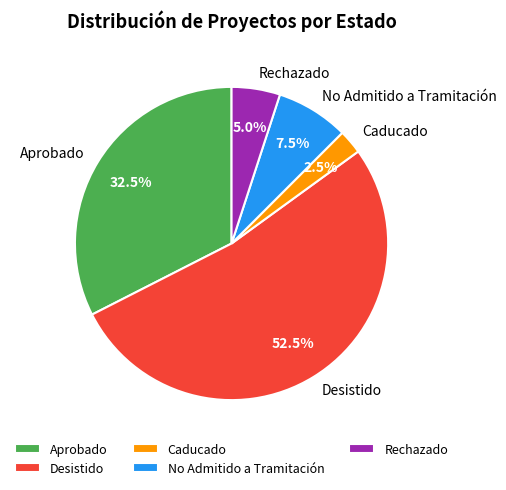

Which category has the smallest portion of the pie?

Caducado